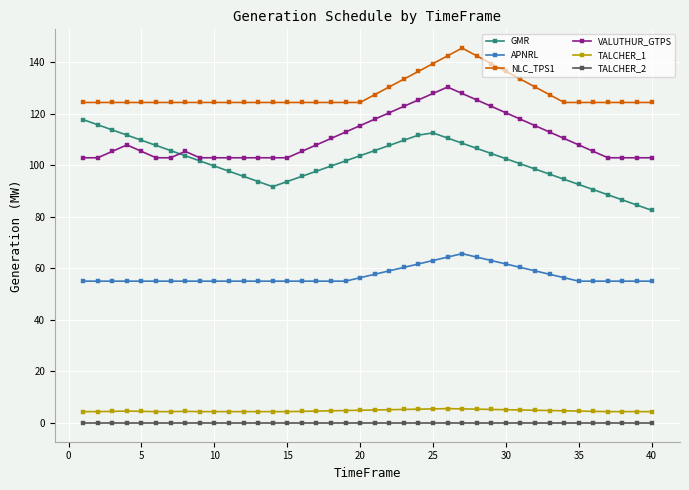

How many lines are shown in the chart?

6